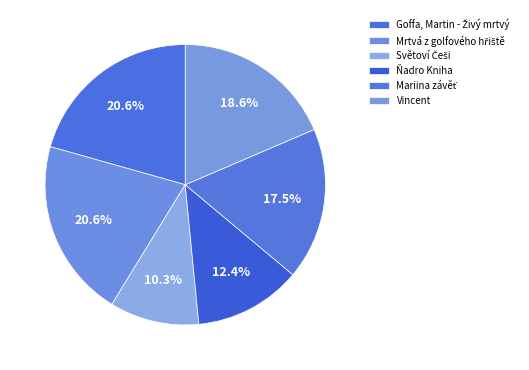

What is the smallest slice in the pie chart?

Světoví Češi